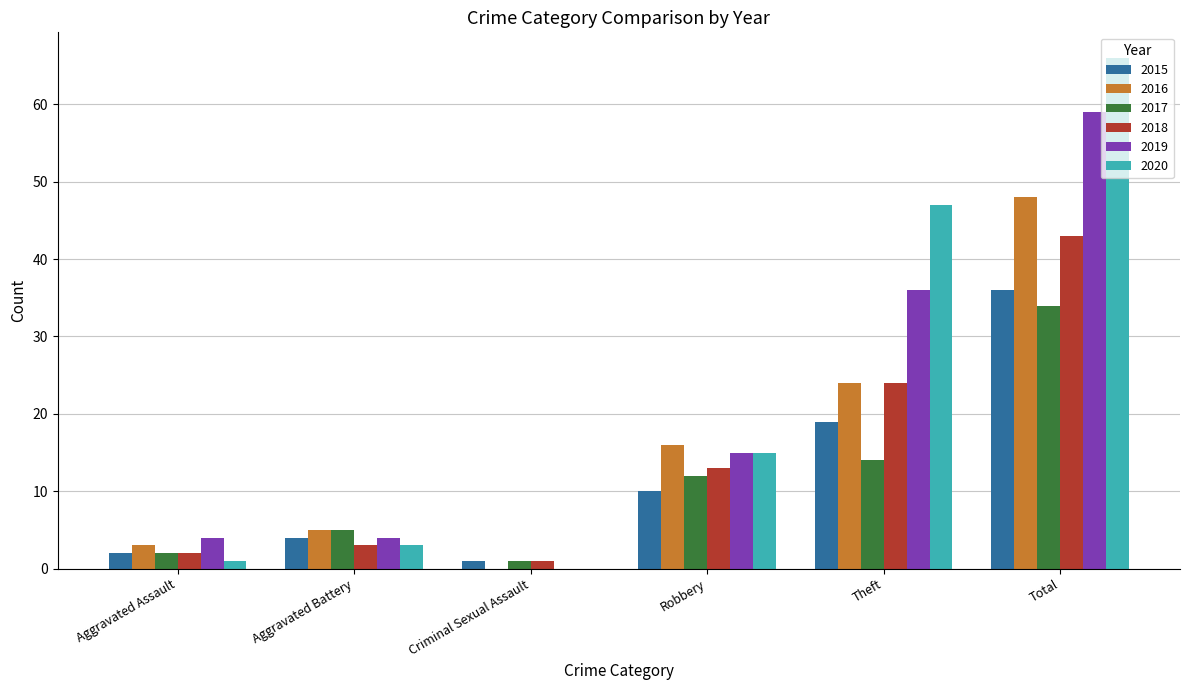

What is the maximum value shown in the chart?

66